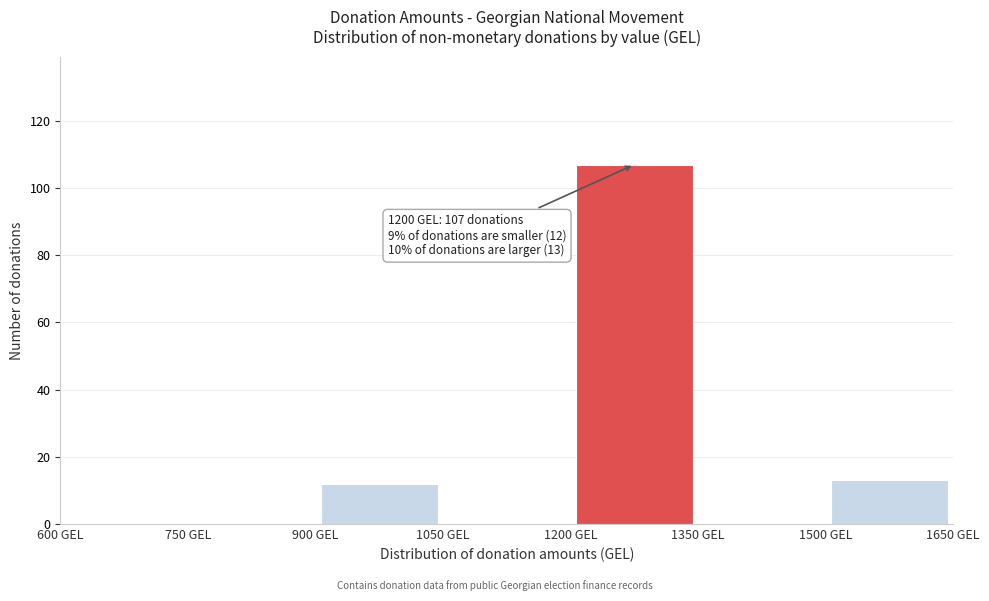

Over which range of the x-axis is the bar tallest?

1200 to 1350